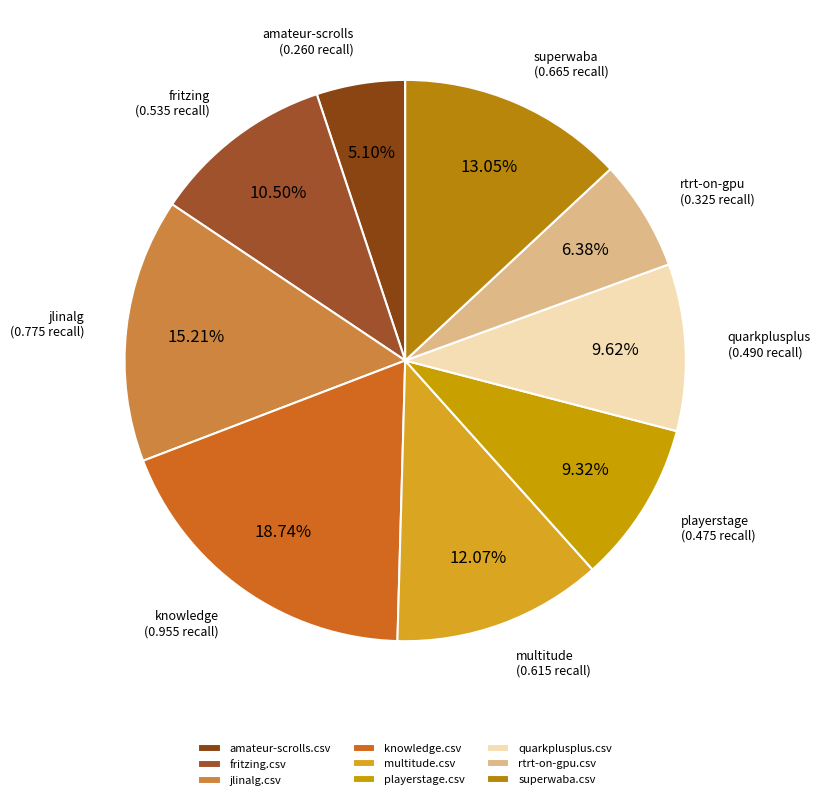

What portion of the pie excludes amateur-scrolls.csv?

94.9%